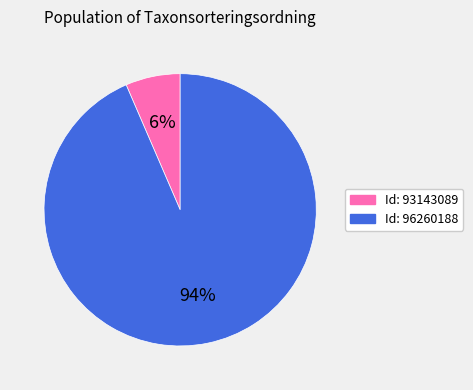

Between Id: 96260188 and Id: 93143089, which is larger?

Id: 96260188